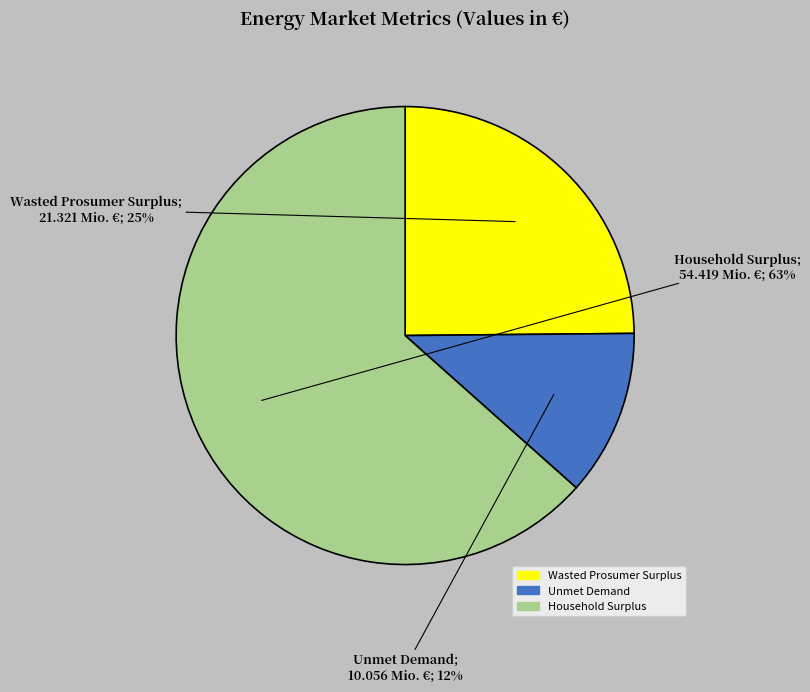

Which category has the biggest portion of the pie?

Household Surplus